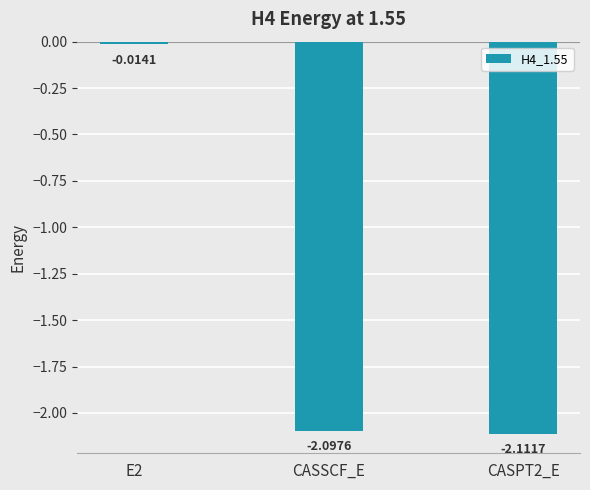

What is the sum of all values?

-4.2